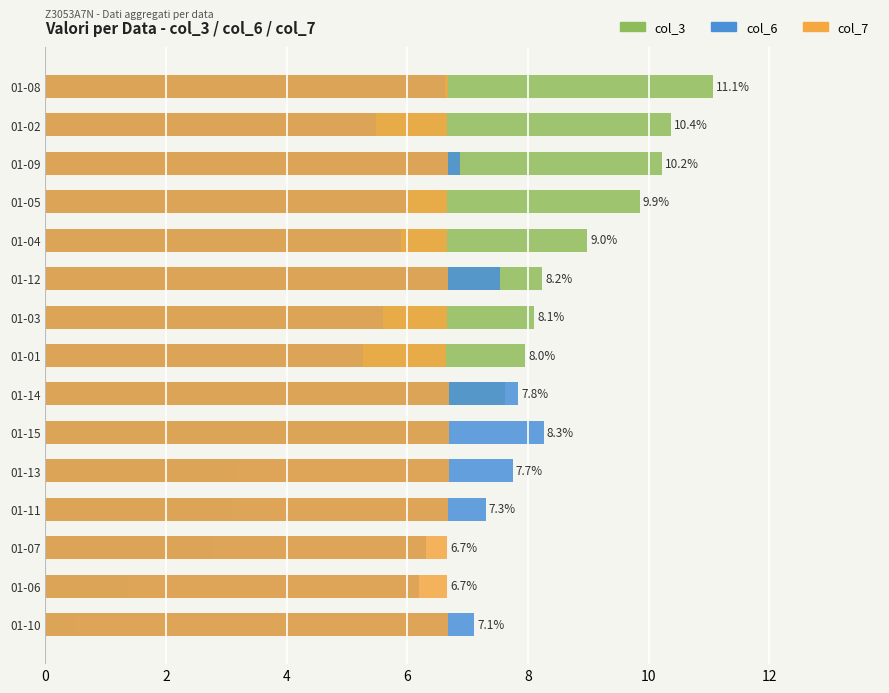

The col_3 series shows 9.9 at 6. True or false?

True